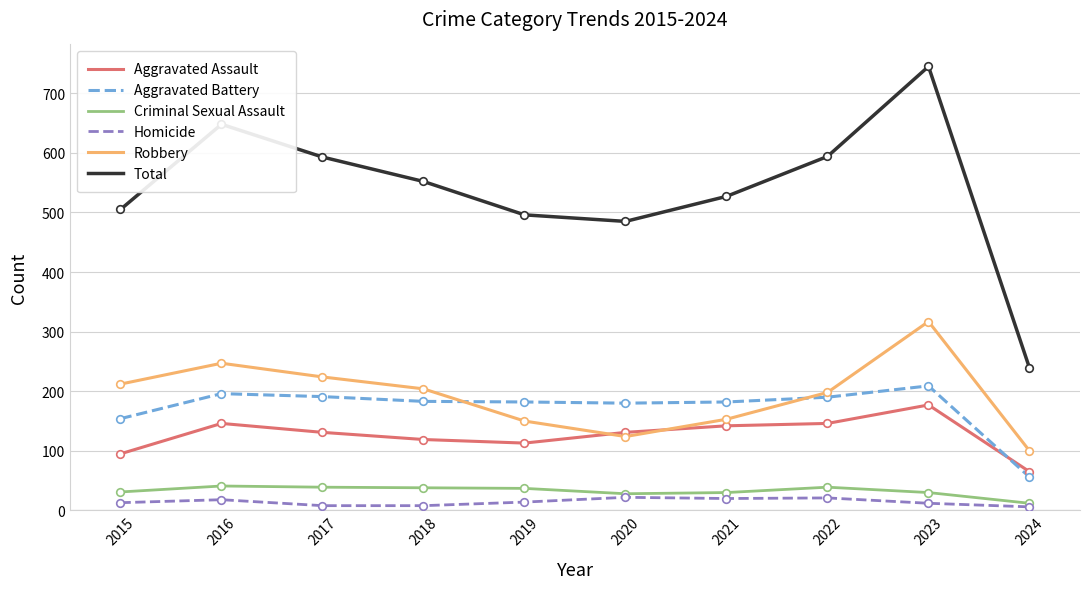

At how many categories does at least one series exceed 658?

1